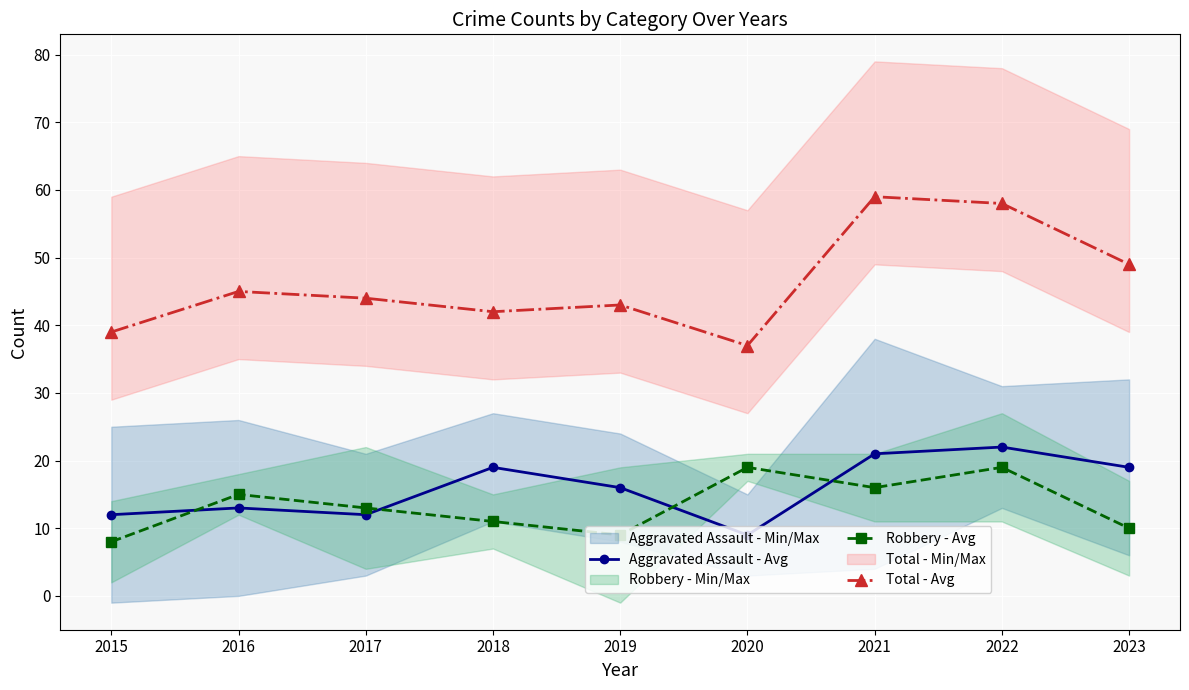

True or false: Aggravated Assault - Avg has more than 0 points higher than both neighbors.

True